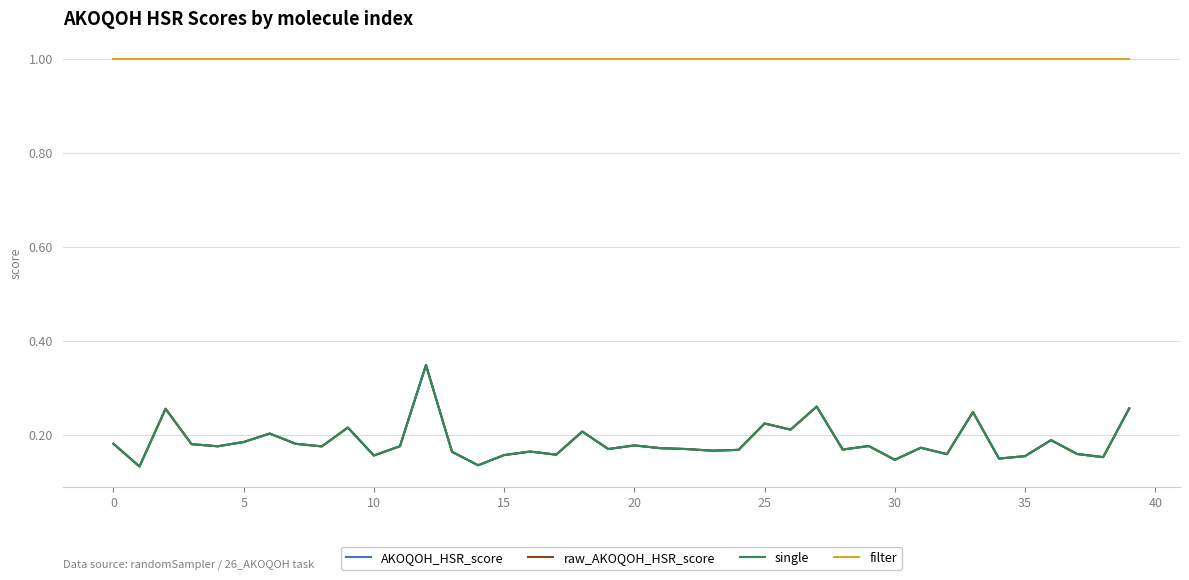

Is this an area chart (filled region under the line)?

No